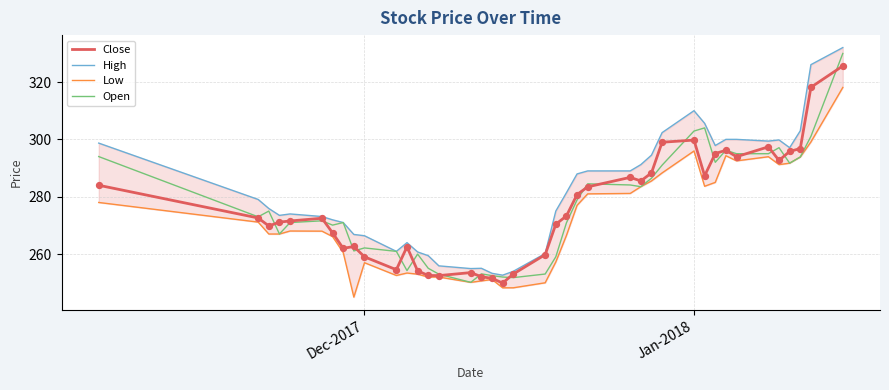

Which series contains the lowest Y value?

Low